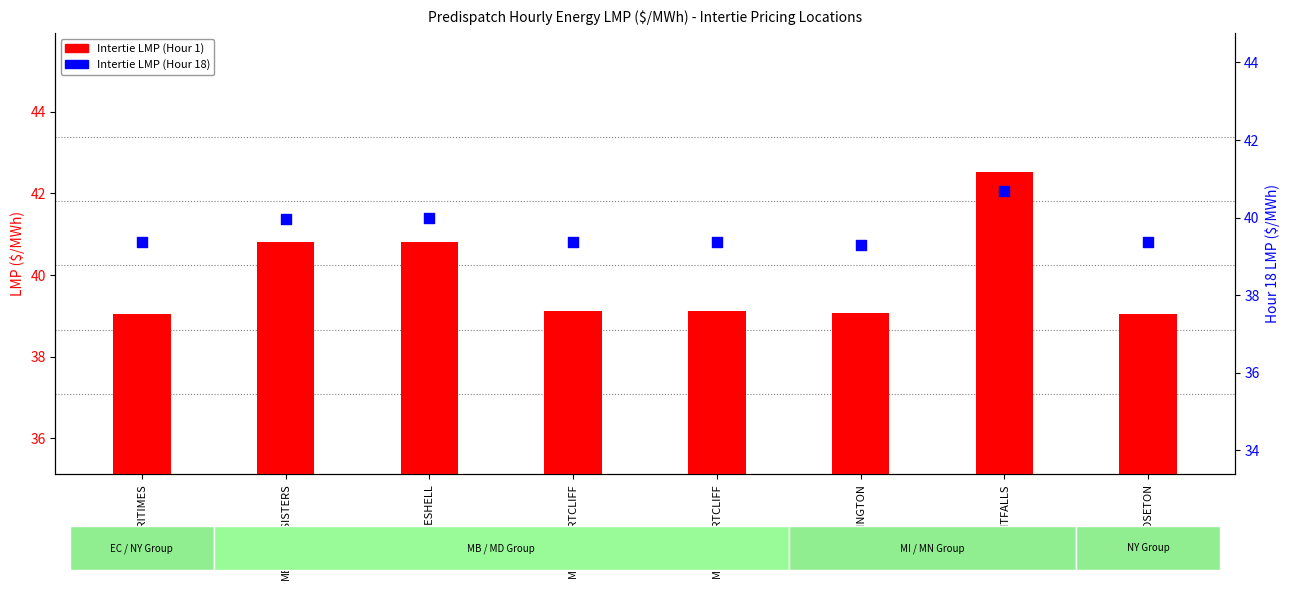

Is the value of Intertie LMP (Hour 18) at MD.CALVERTCLIFF greater than the value of Intertie LMP (Hour 1) at EC.MARITIMES?

Yes